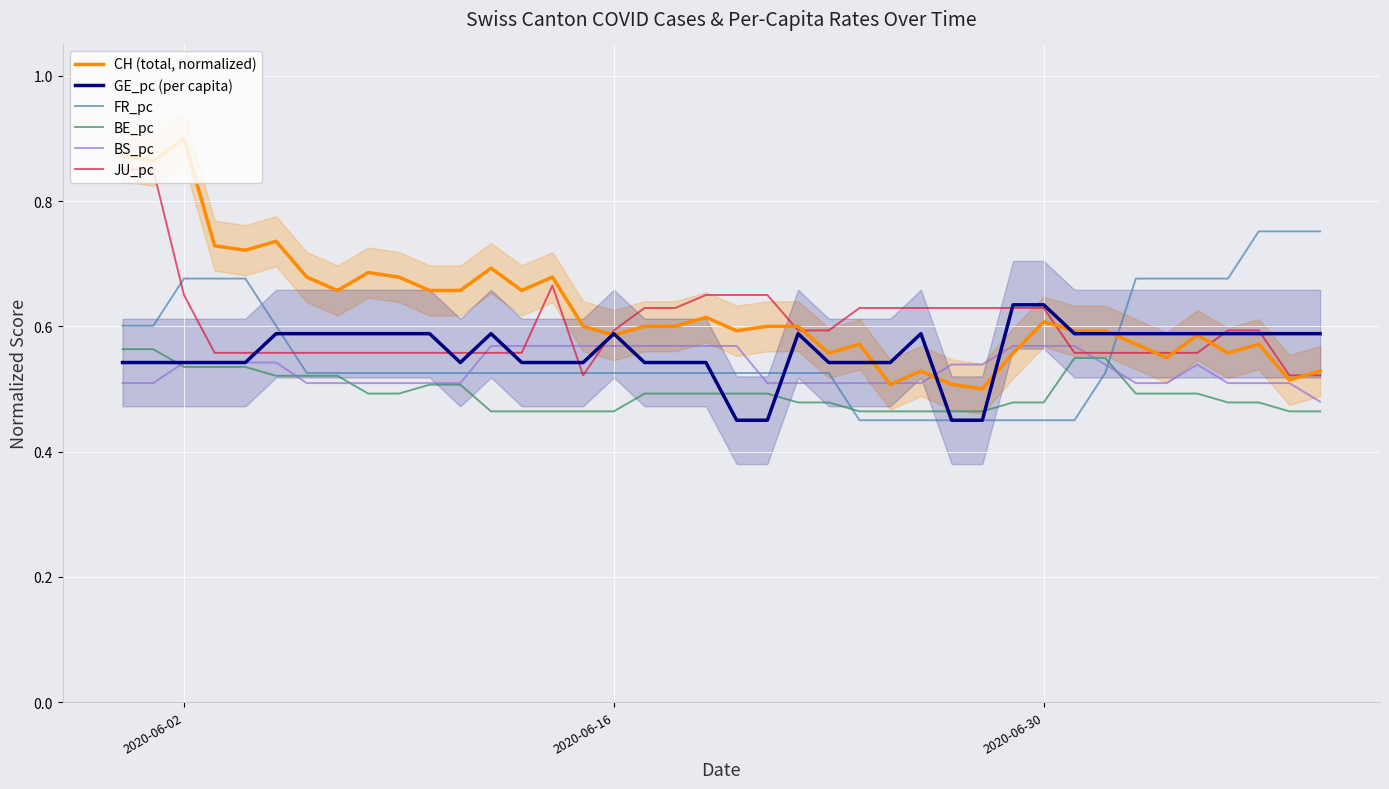

True or false: BE_pc and CH (total, normalized) intersect in this chart.

False